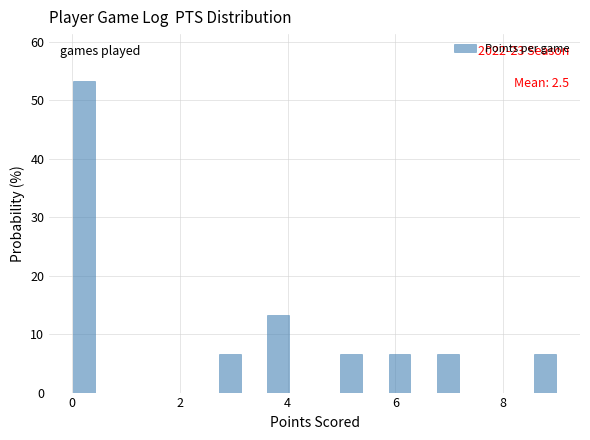

Read against the x-axis, roughly where is the centre of the tallest bar?

0.2